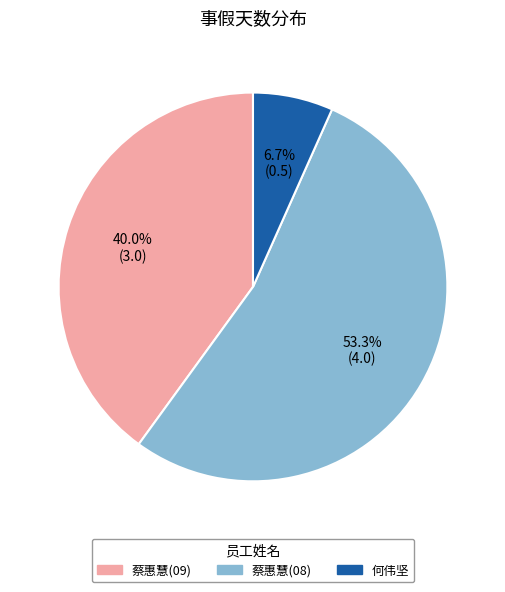

Does any single category account for the majority?

Yes